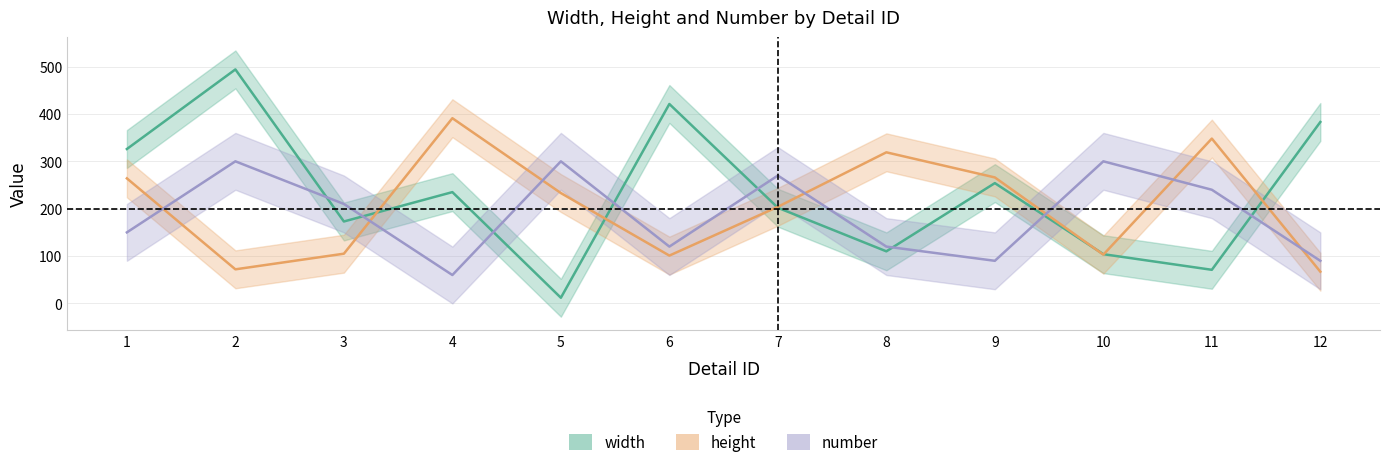

Reading right to left, list all the values displayed in this chart.

width: 12=383	11=71	10=104	9=254	8=110	7=202	6=421	5=12	4=235	3=173	2=494	1=326
height: 12=67	11=348	10=103	9=266	8=319	7=204	6=101	5=233	4=391	3=105	2=72	1=264
number: 12=90	11=240	10=300	9=90	8=120	7=270	6=120	5=300	4=60	3=210	2=300	1=150